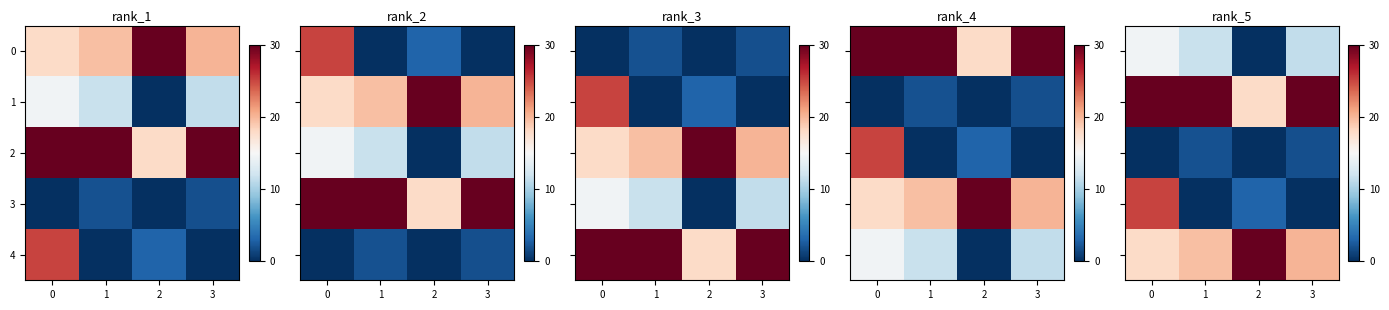

What is the difference between the second highest and minimum values in the row_1 series?

12.2